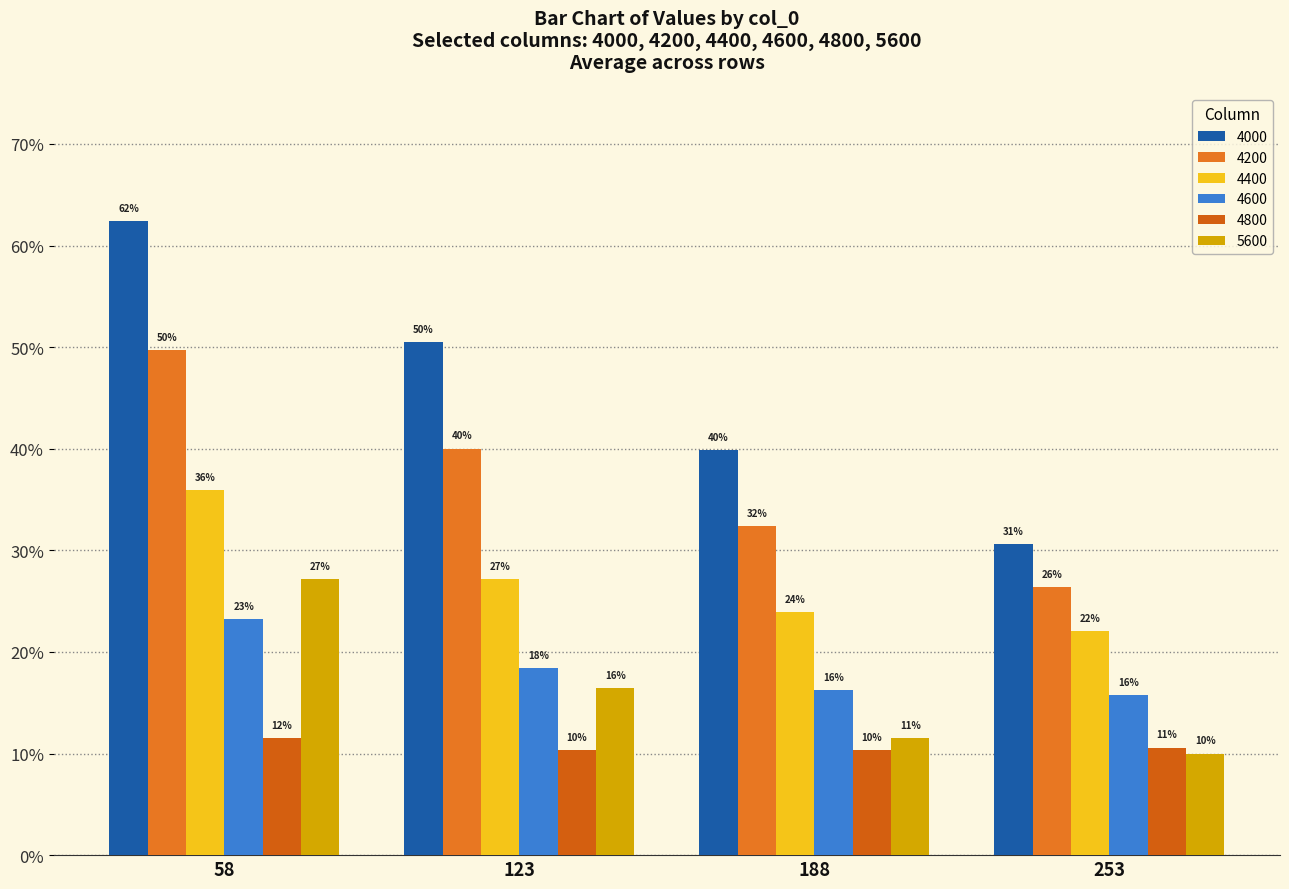

Are the bars grouped side by side (vs. stacked)?

Yes